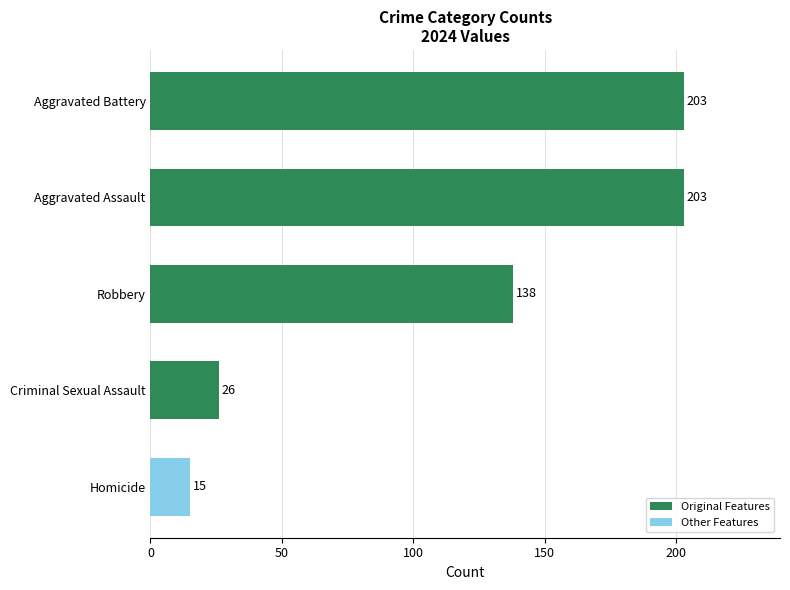

Reading bottom to top, extract all data points from this chart.

15	26	138	203	203